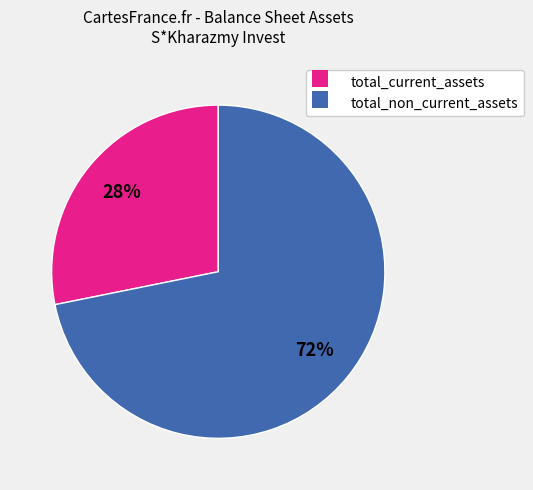

The total_non_current_assets slice represents 72% of the pie. True or false?

True